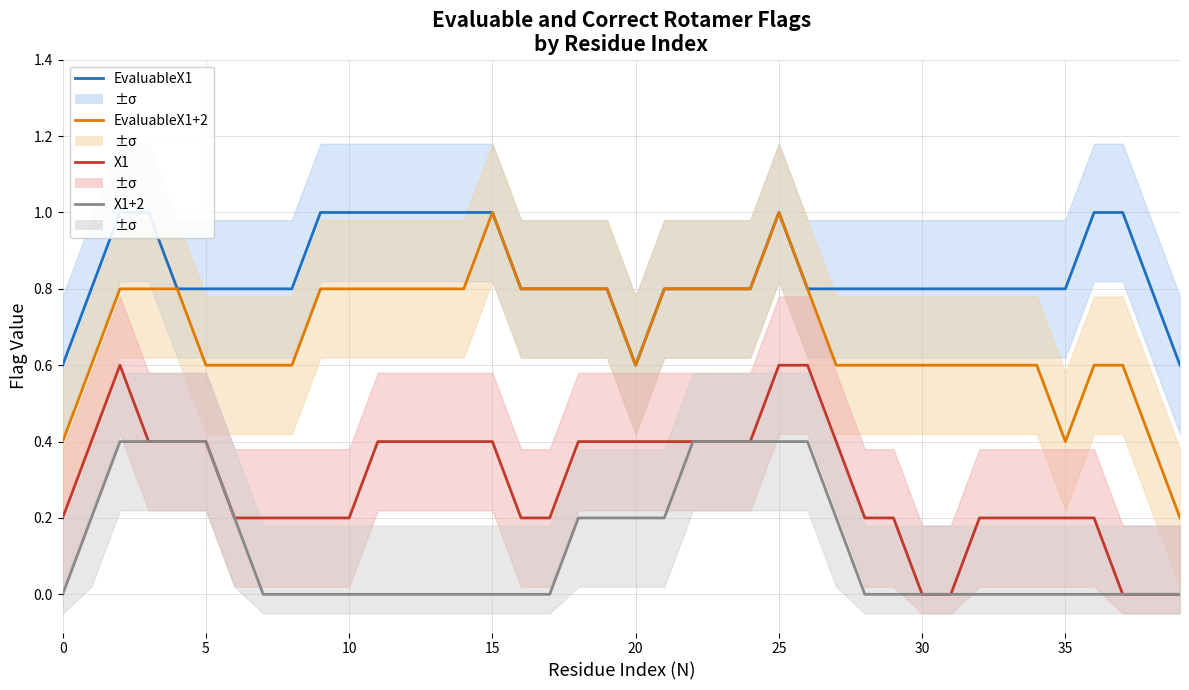

Which series has the largest total across all categories?

EvaluableX1